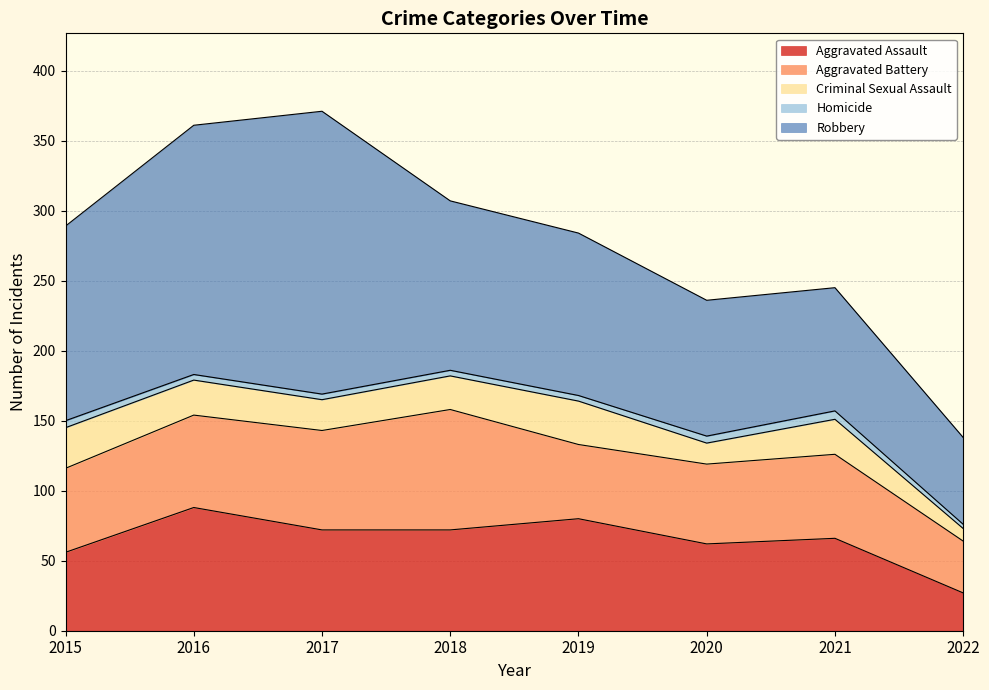

What is the minimum value for Homicide?

3